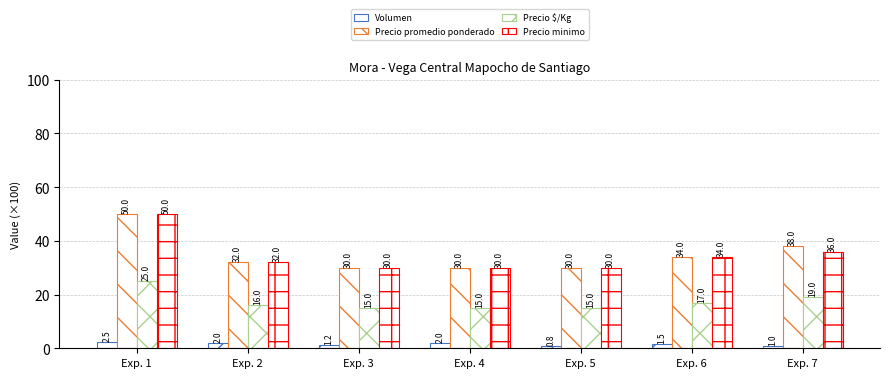

The Precio promedio ponderado series shows 40.5 at Exp. 5. True or false?

False